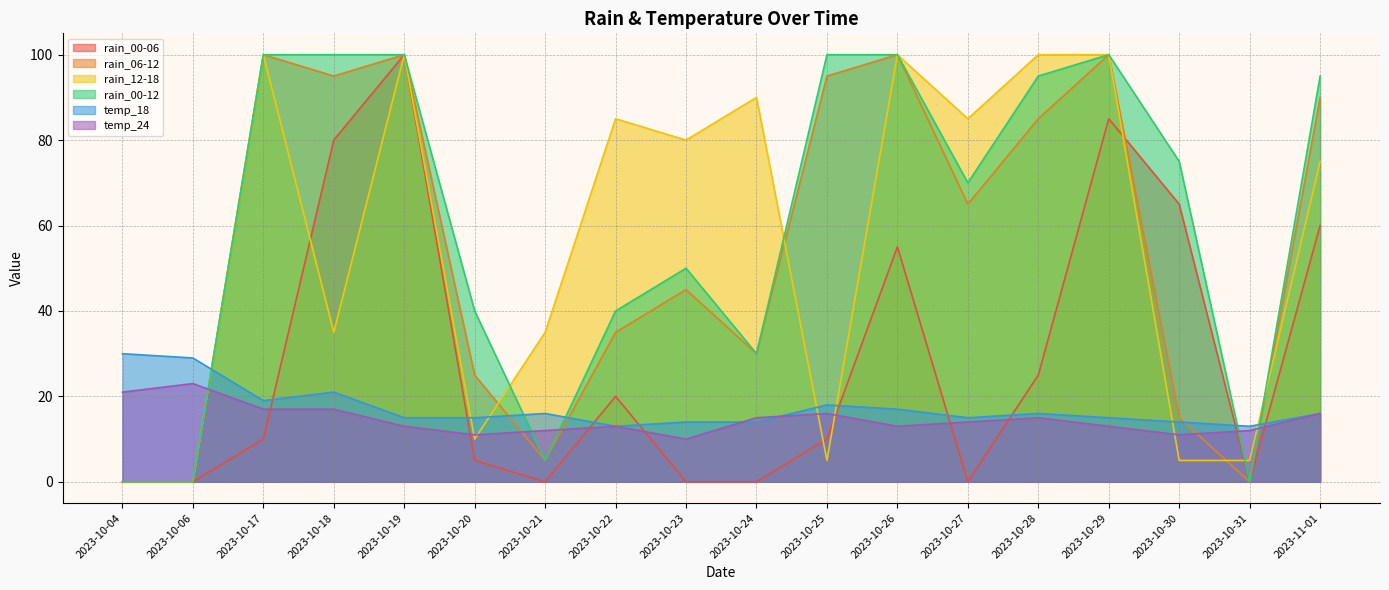

List the series in order of their peak value, highest first.

rain_00-06, rain_06-12, rain_12-18, rain_00-12, temp_18, temp_24